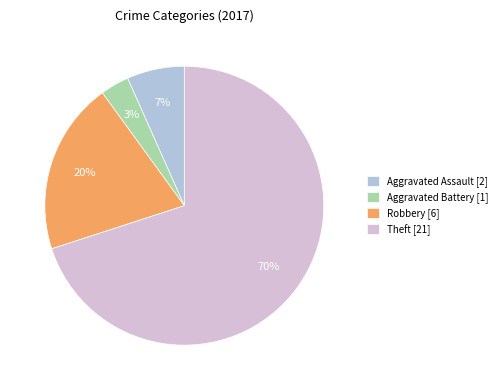

Which has a higher value, Theft [21] or Aggravated Assault [2]?

Theft [21]